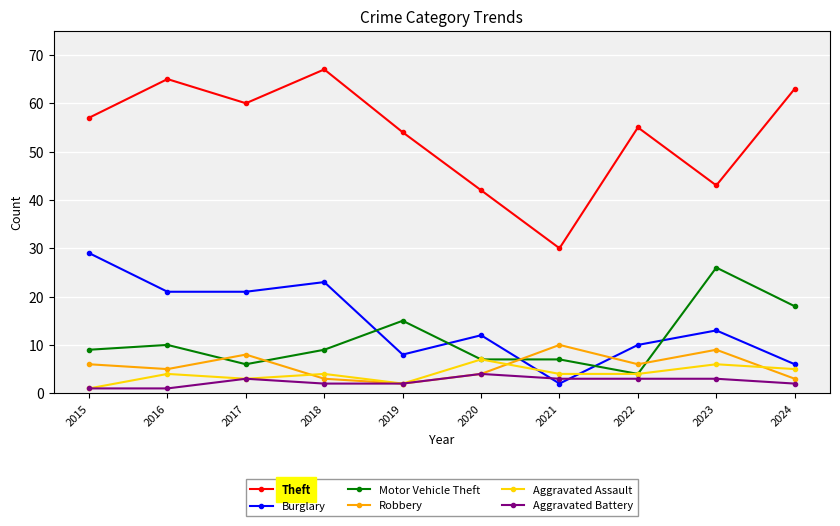

What is the approximate value of Aggravated Assault at 2020?

7